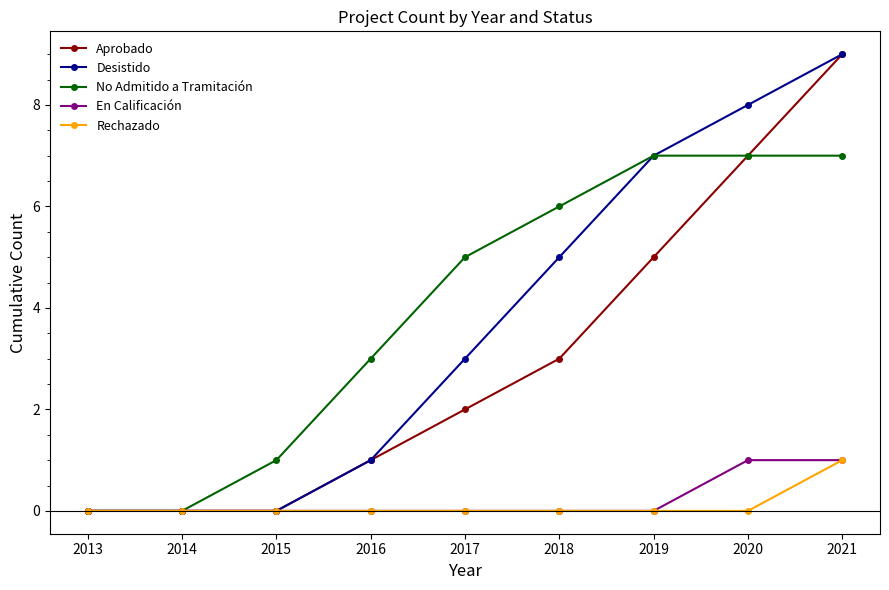

Is it true that Rechazado equals -1 at 2013?

False